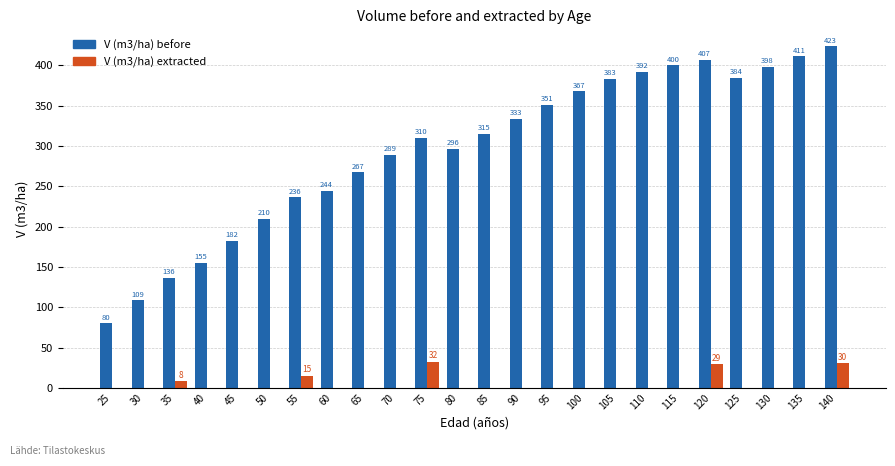

Where is V (m3/ha) before nearest to the value 251?

60